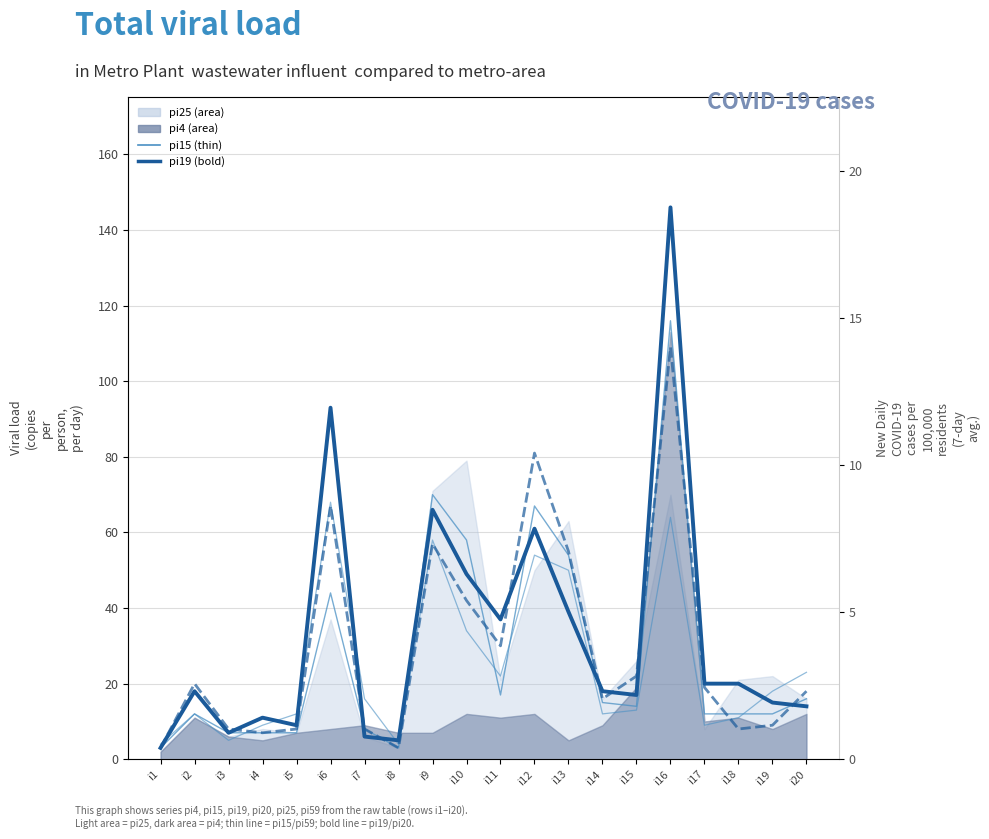

At which label is pi15 closest to 59?

i10